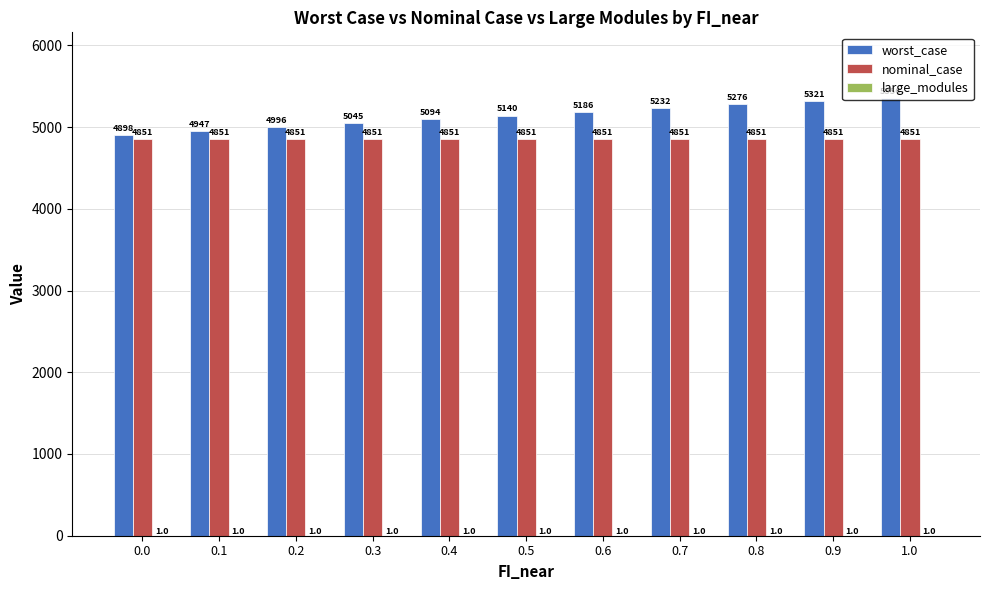

What value does the nominal_case series have at 0.2?

4850.6